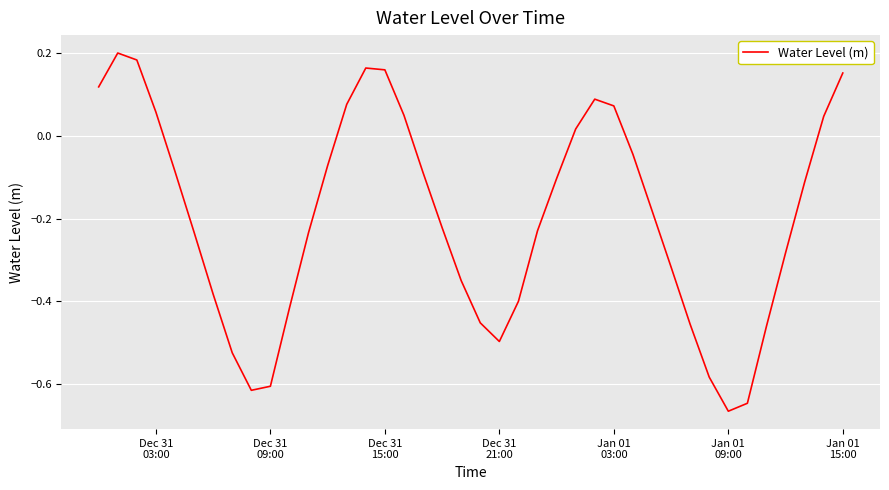

How many lines are shown in the chart?

1